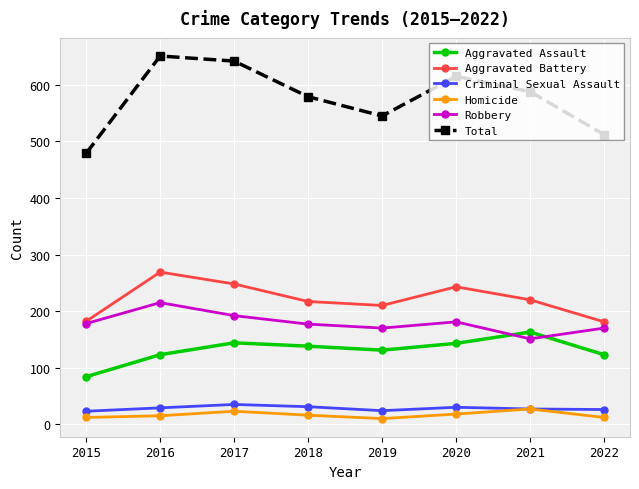

Which series has the widest spread of values?

Total